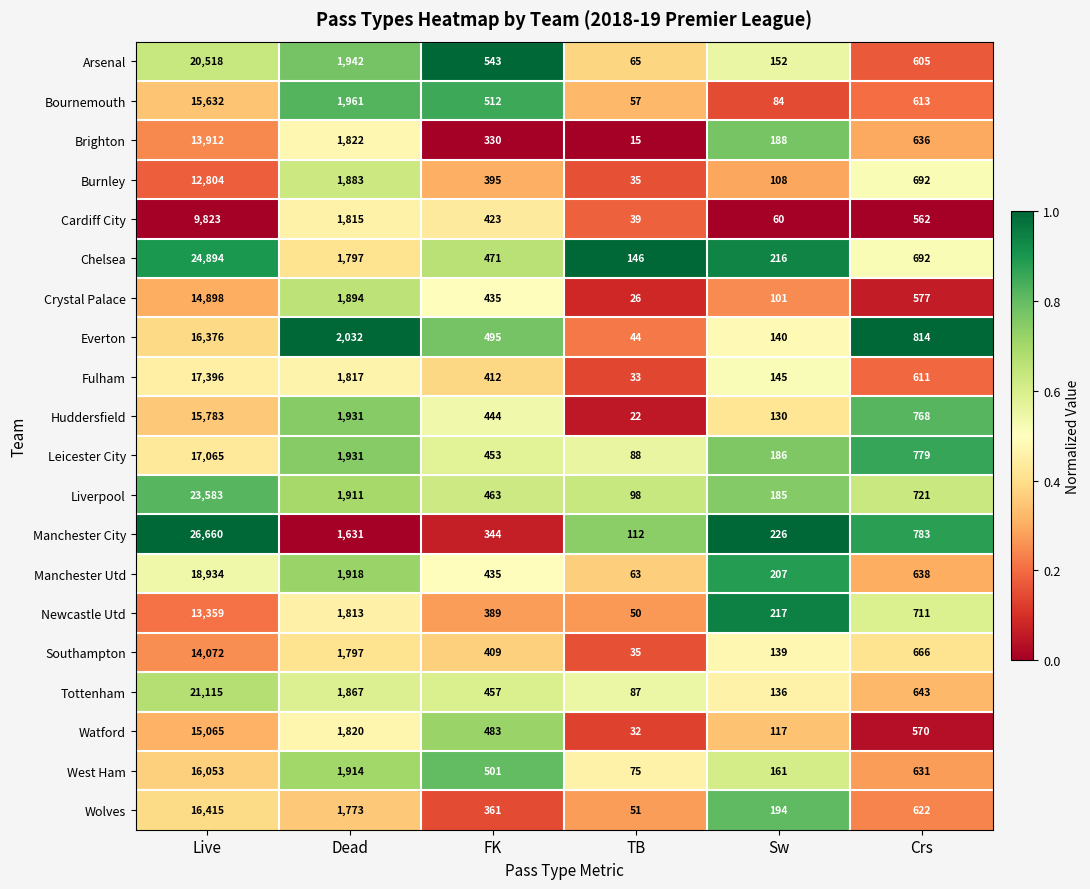

What value does the Liverpool series have at Dead?

1911